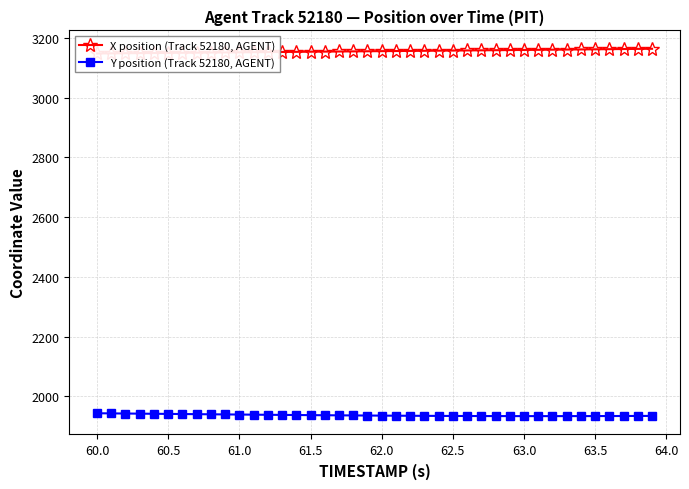

Count the number of data series in this chart.

2